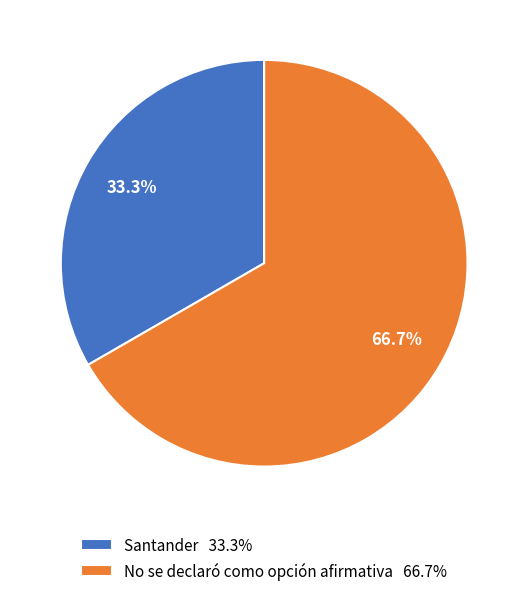

Does No se declaró como opción afirmativa account for over 50% of the chart?

Yes